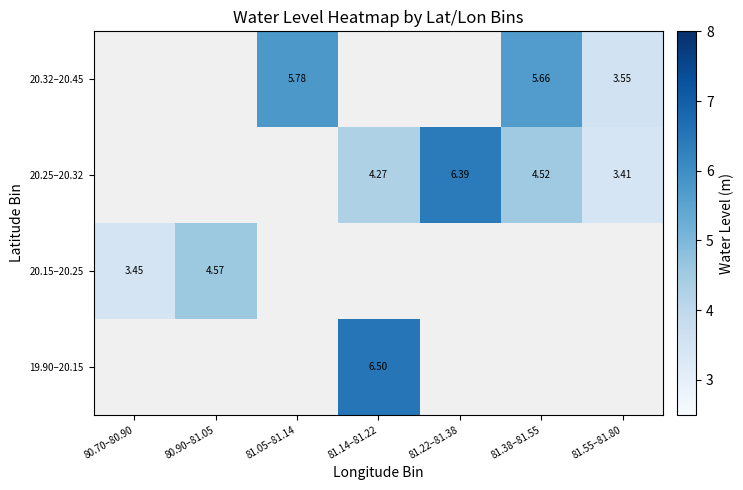

Is the value of 20.25–20.32 at 81.38–81.55 greater than the value of 20.32–20.45 at 81.38–81.55?

No